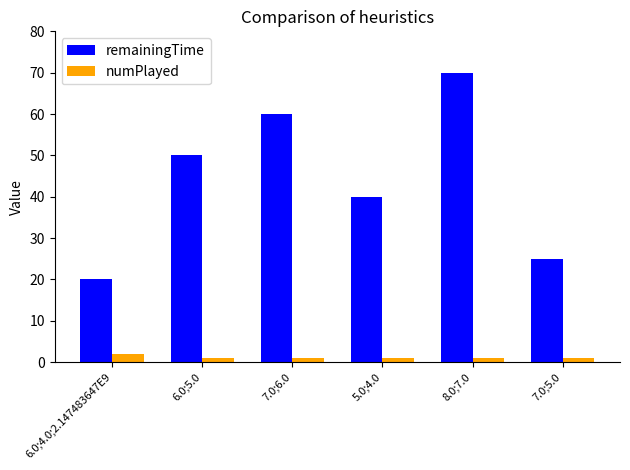

At which category is the sum across all series the highest?

8.0;7.0